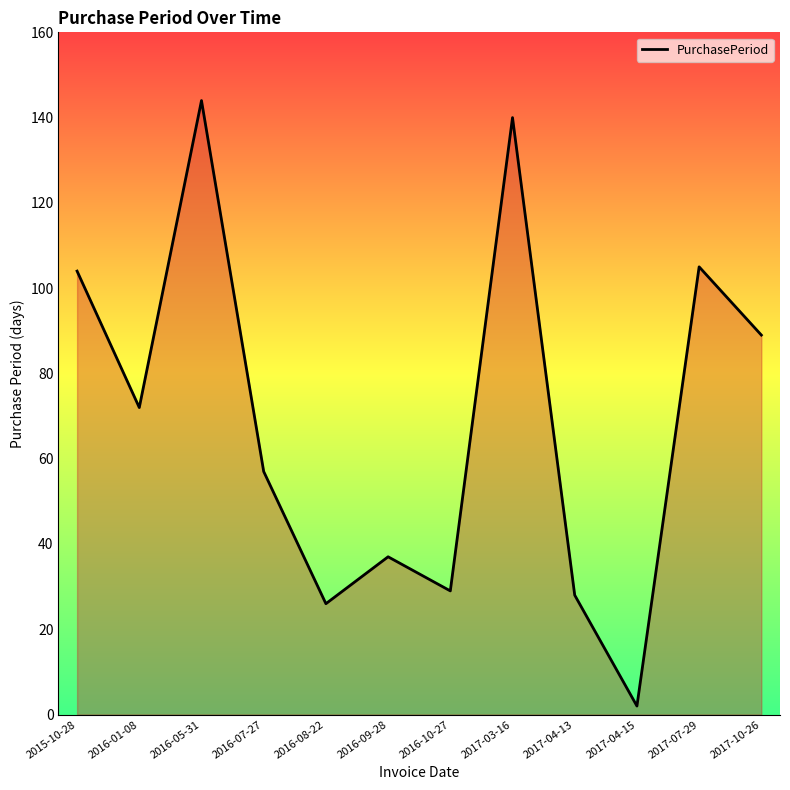

How many interior local peaks (higher than both neighbors) does the data have?

4